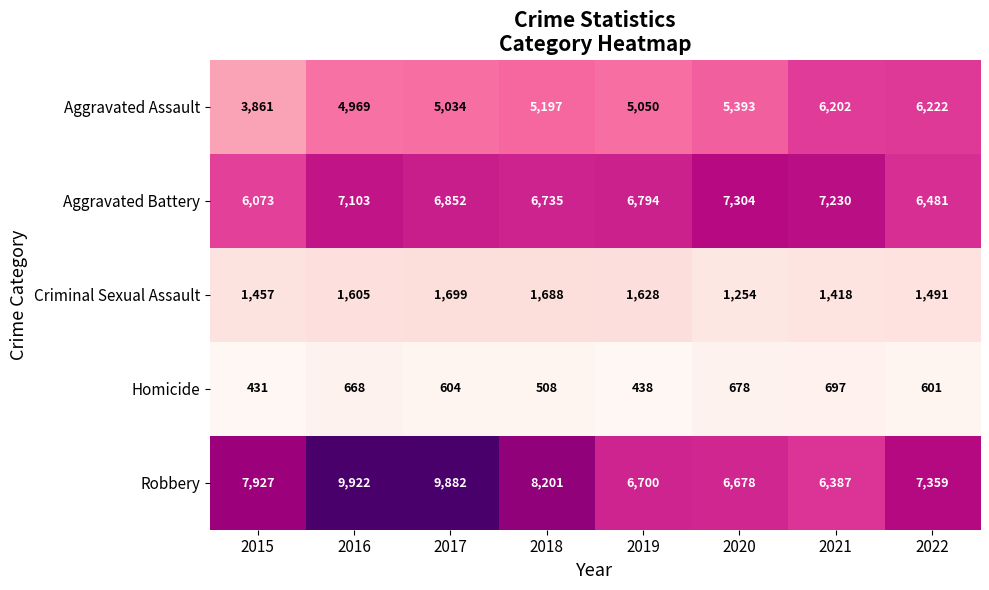

What is the difference between the highest and lowest values at 2017?

9278